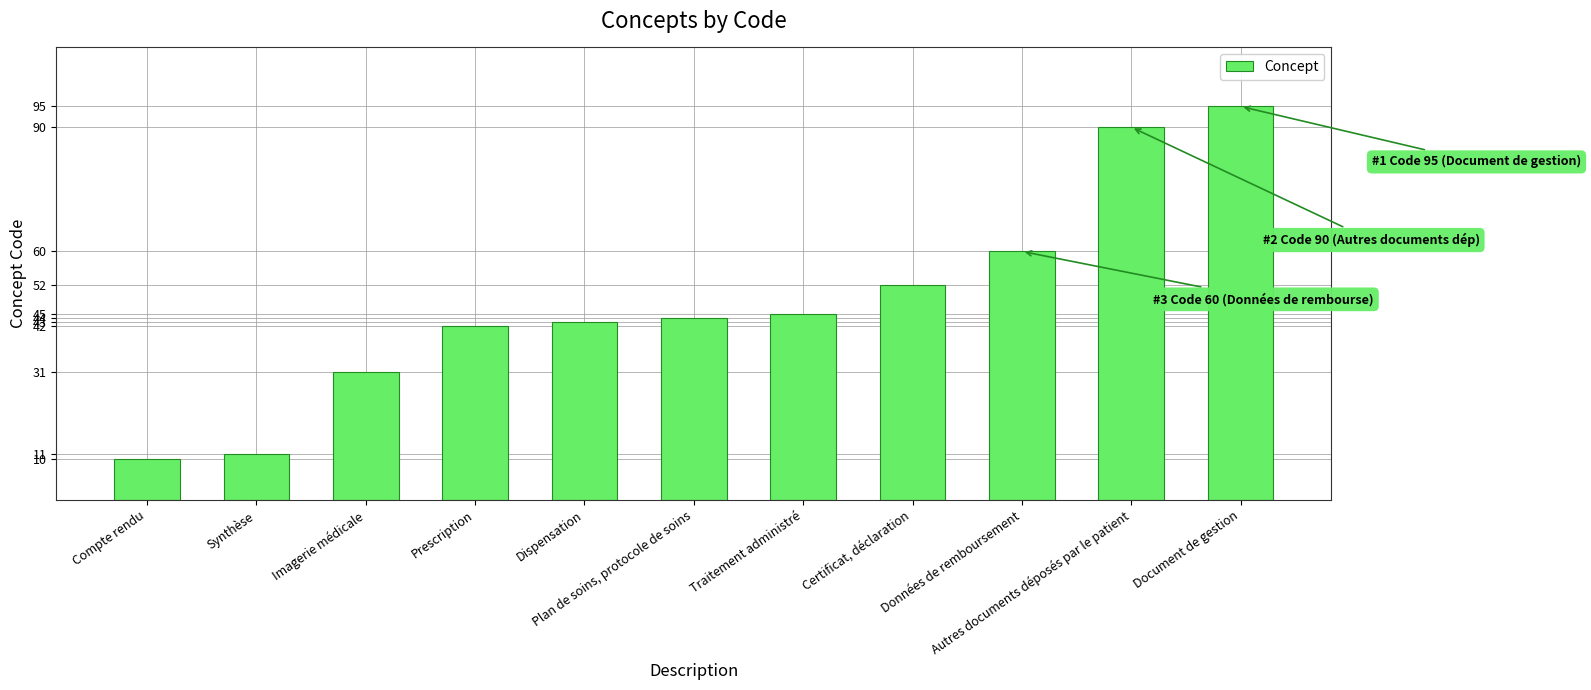

Reading right to left, what are all the values shown in this chart?

95	90	60	52	45	44	43	42	31	11	10